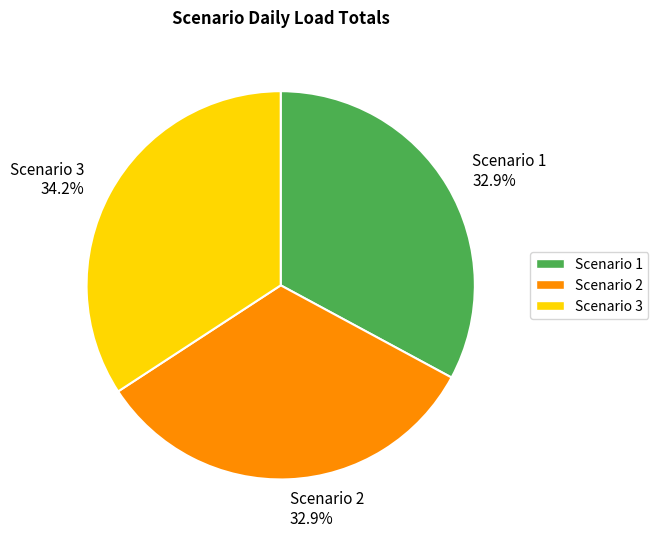

Which slice is the largest?

Scenario 3